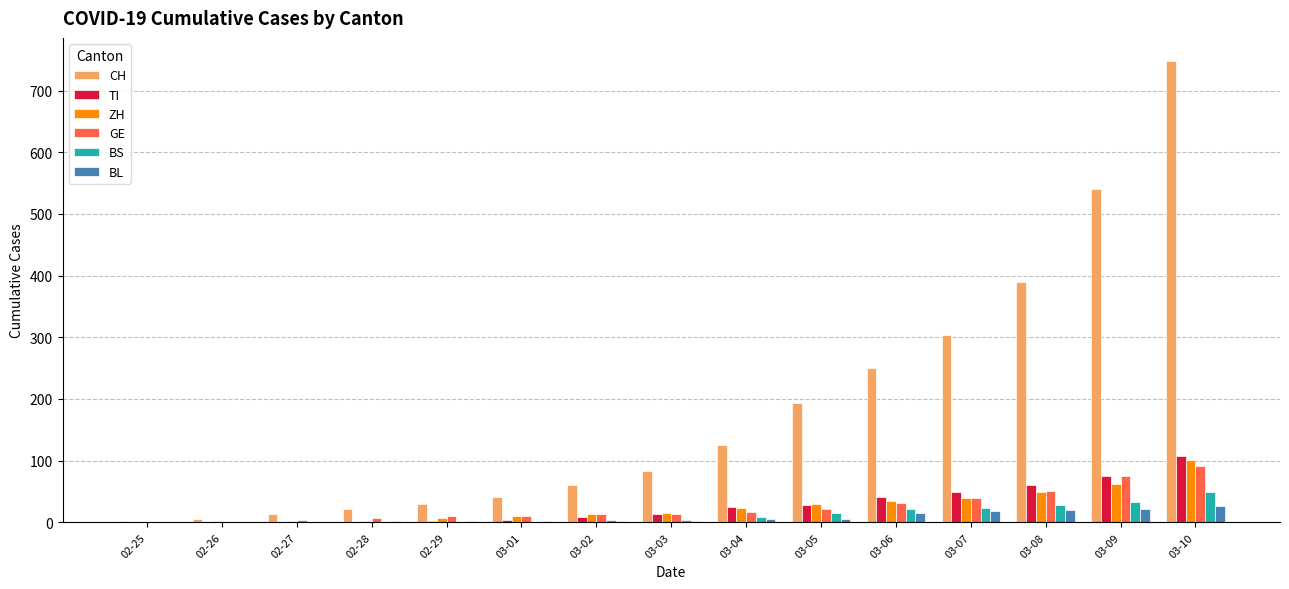

The BS series shows 1 at 02-28. True or false?

True